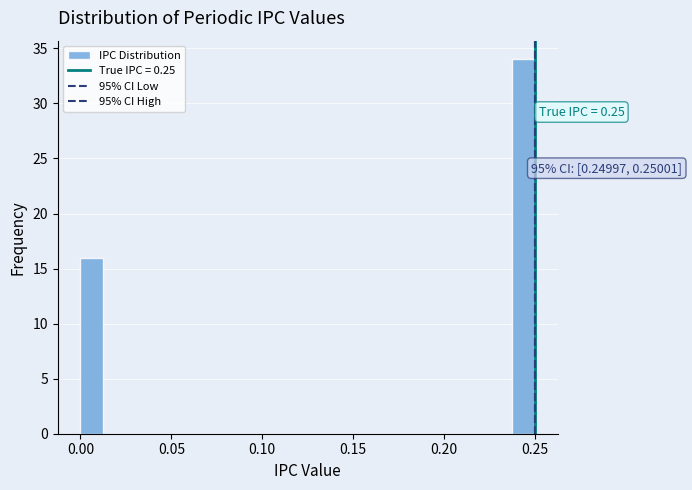

Around what value on the x-axis is the tallest bar? Give the approximate position of its centre, as read against the axis.

0.245